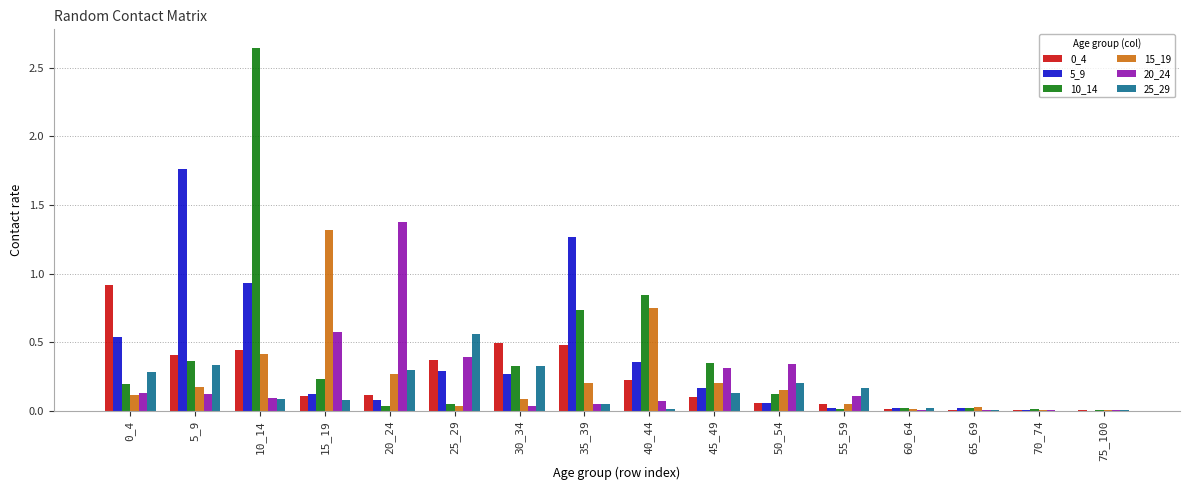

Which category has the highest value in the 15_19 series?

15_19